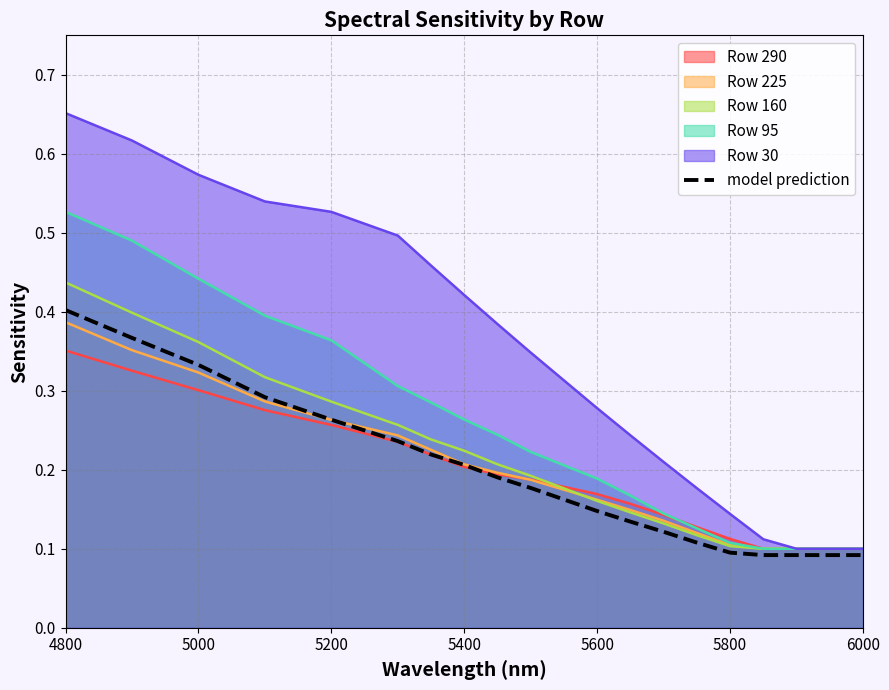

The Row 160 series shows 0.2 at 5000. True or false?

False